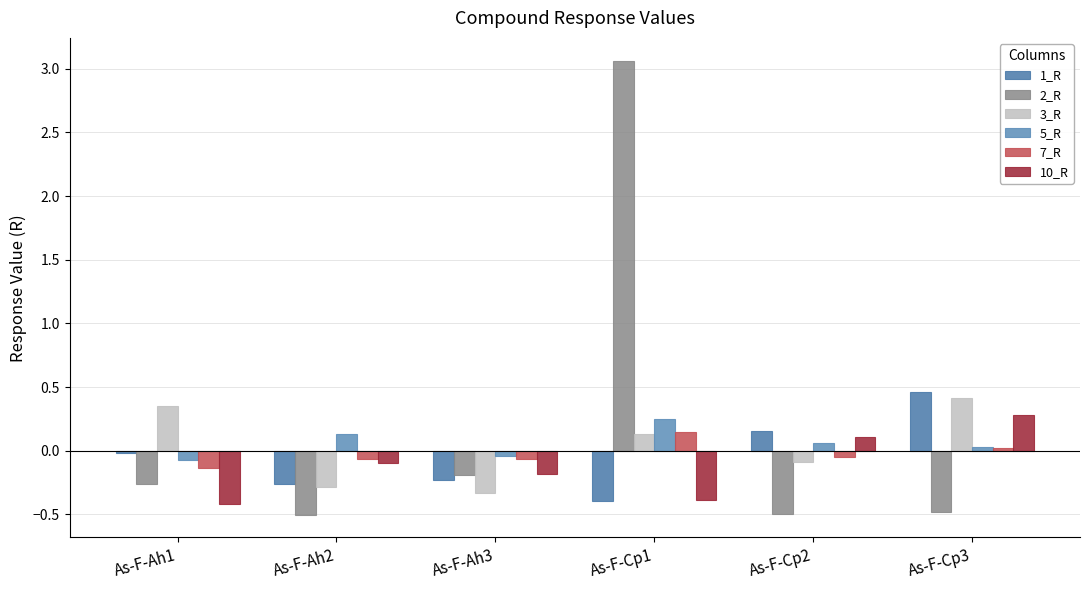

At which label does 1_R first exceed 0?

As-F-Cp2